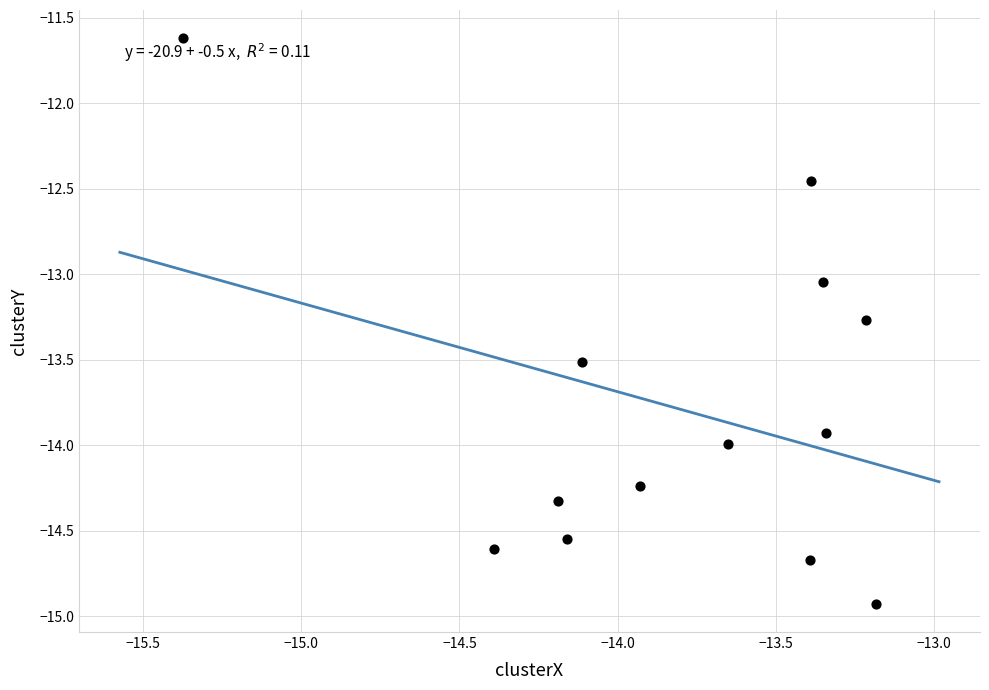

What is the range of X values (max minus min)?

2.2